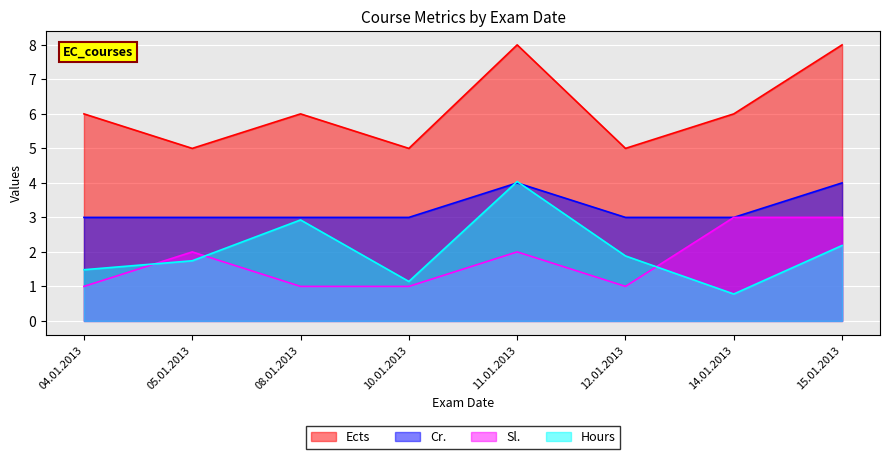

The value of Cr. at 08.01.2013 is 1.4. True or false?

False